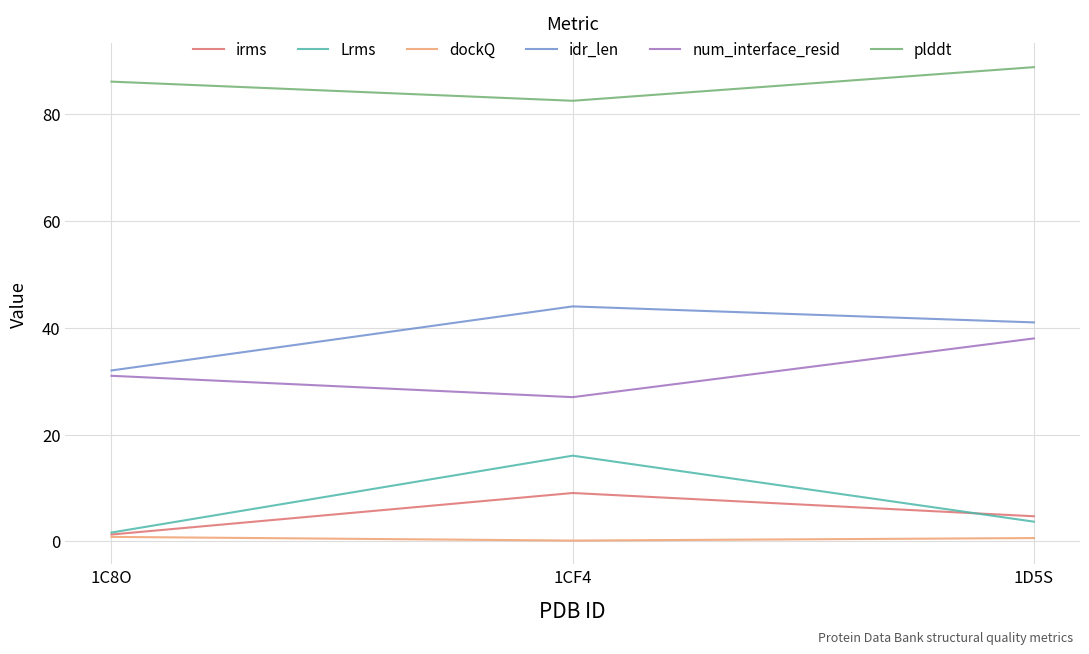

Which series has the largest total across all categories?

plddt